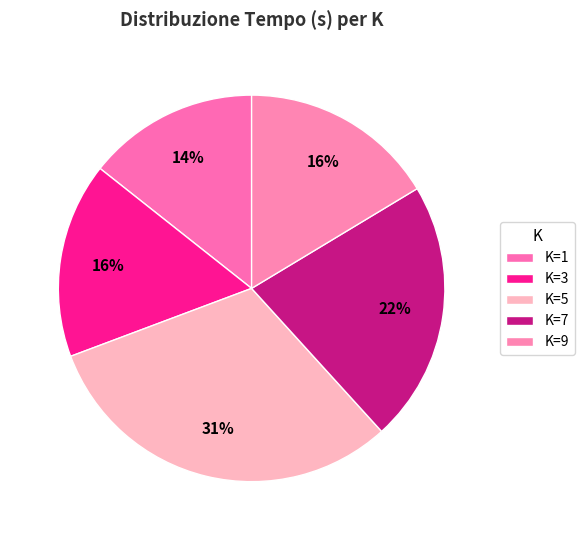

Rank the categories by value from highest to lowest.

5, 7, 3, 9, 1